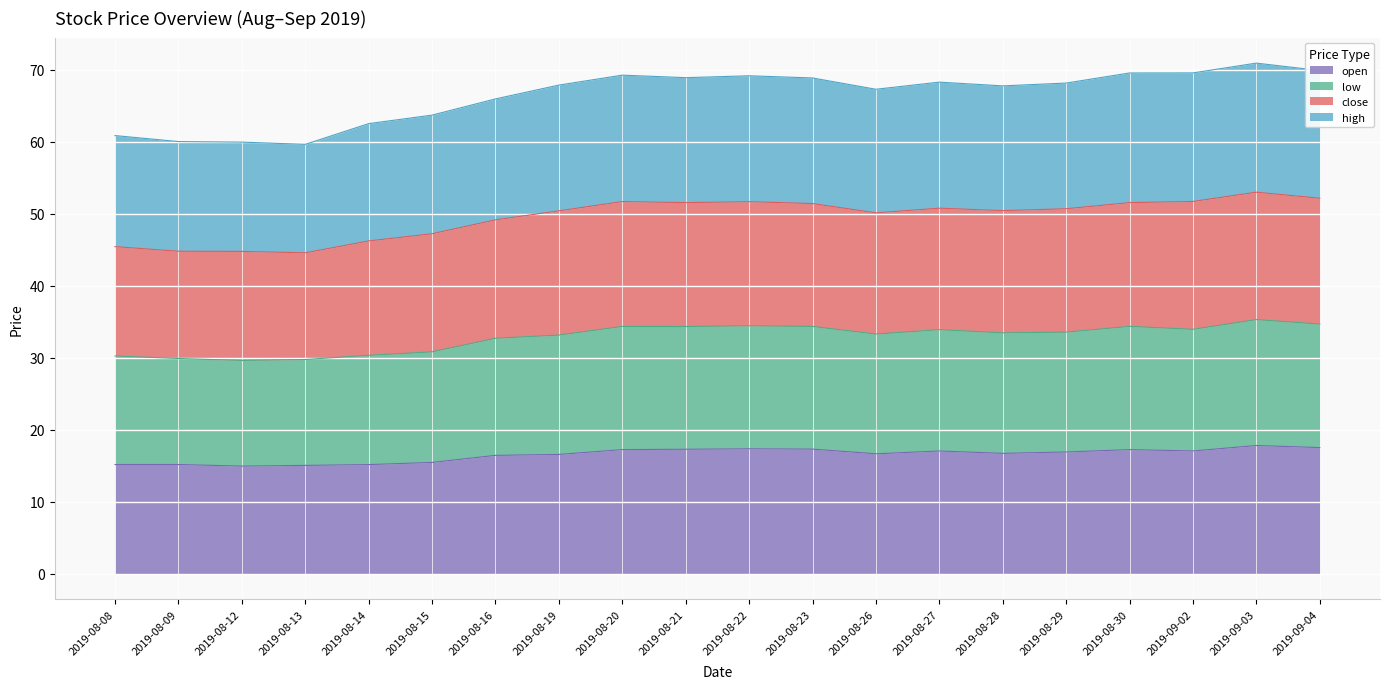

What is the minimum value for open?

15.0